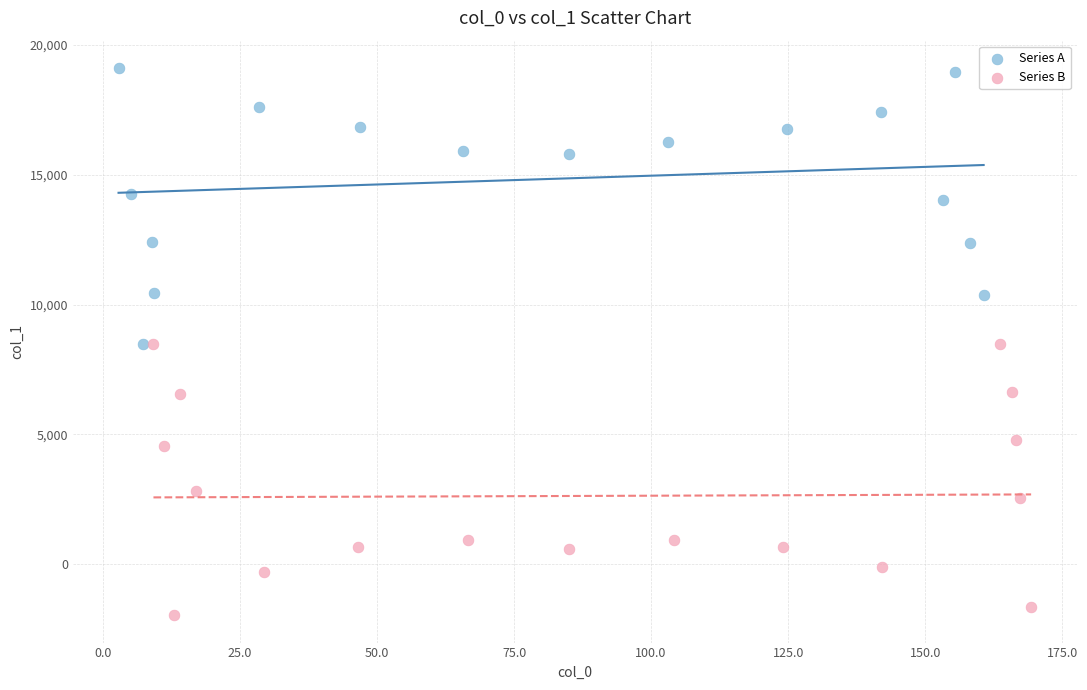

Which series reaches the minimum Y coordinate?

Series B